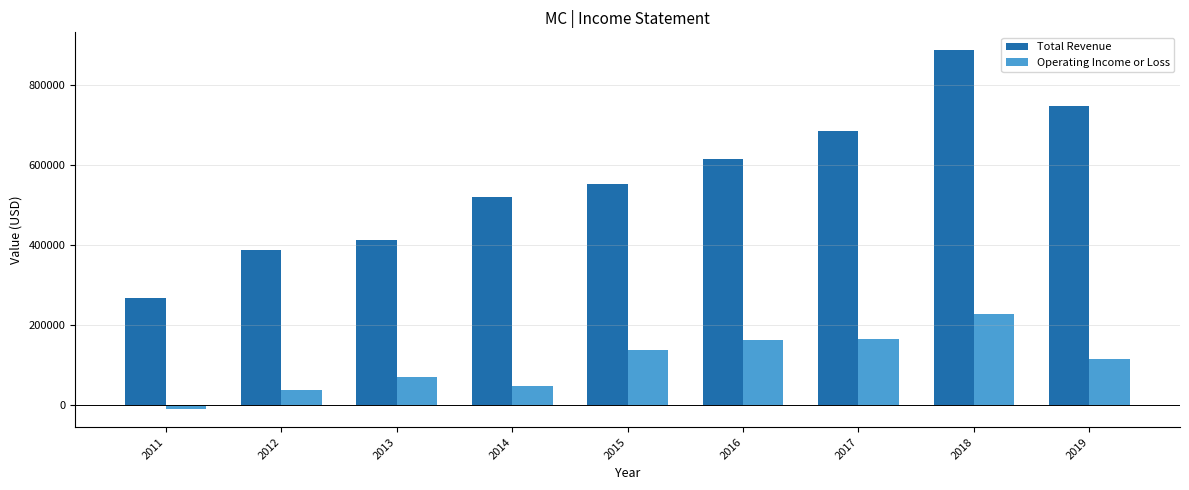

What is the difference between the maximum and minimum values in the Operating Income or Loss series?

237700